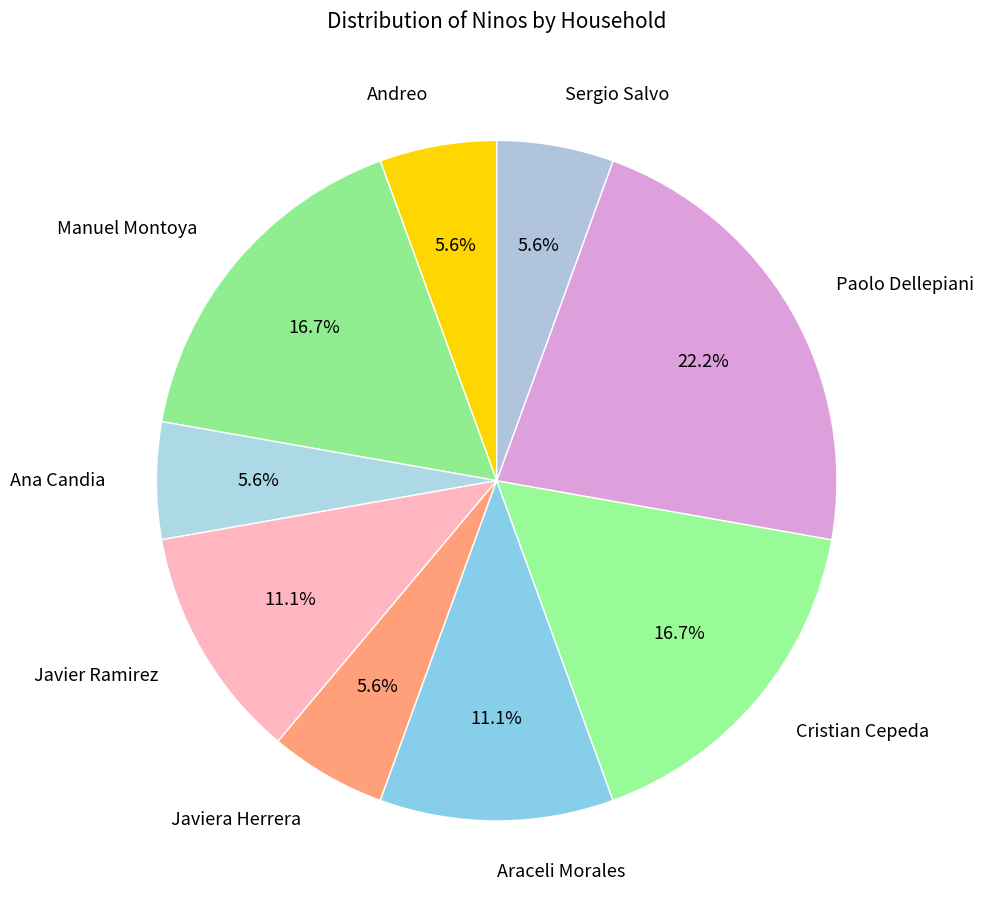

Which has a higher value, Cristian Cepeda or Javiera Herrera?

Cristian Cepeda